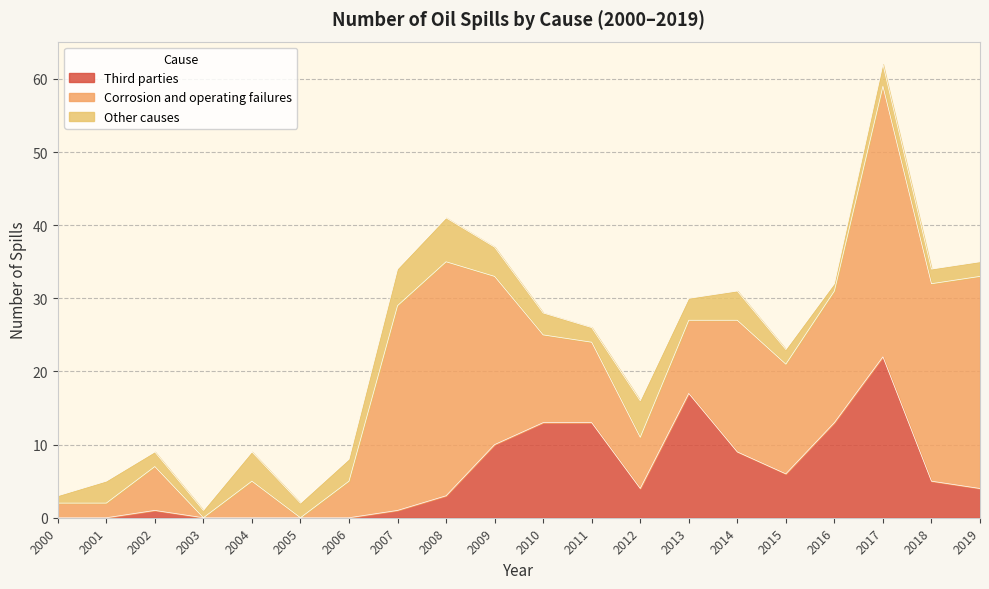

What are all the series names shown in the legend?

Third parties, Corrosion and operating failures, Other causes